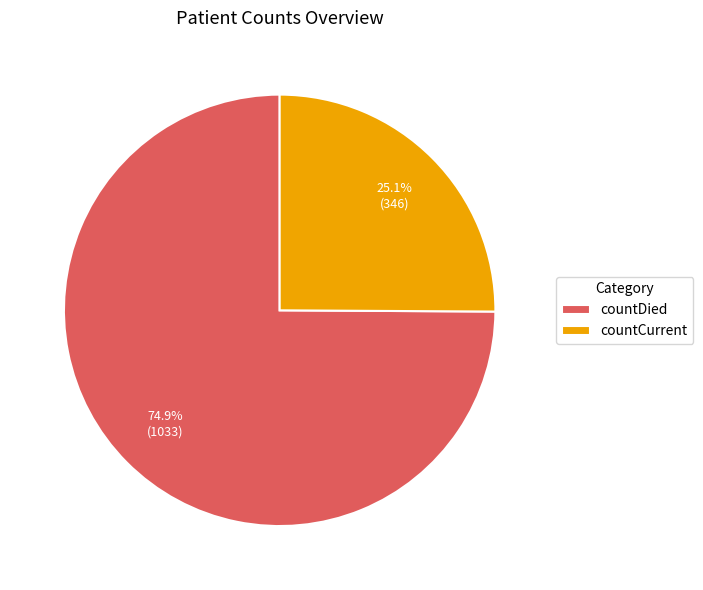

Between countDied and countCurrent, which is larger?

countDied